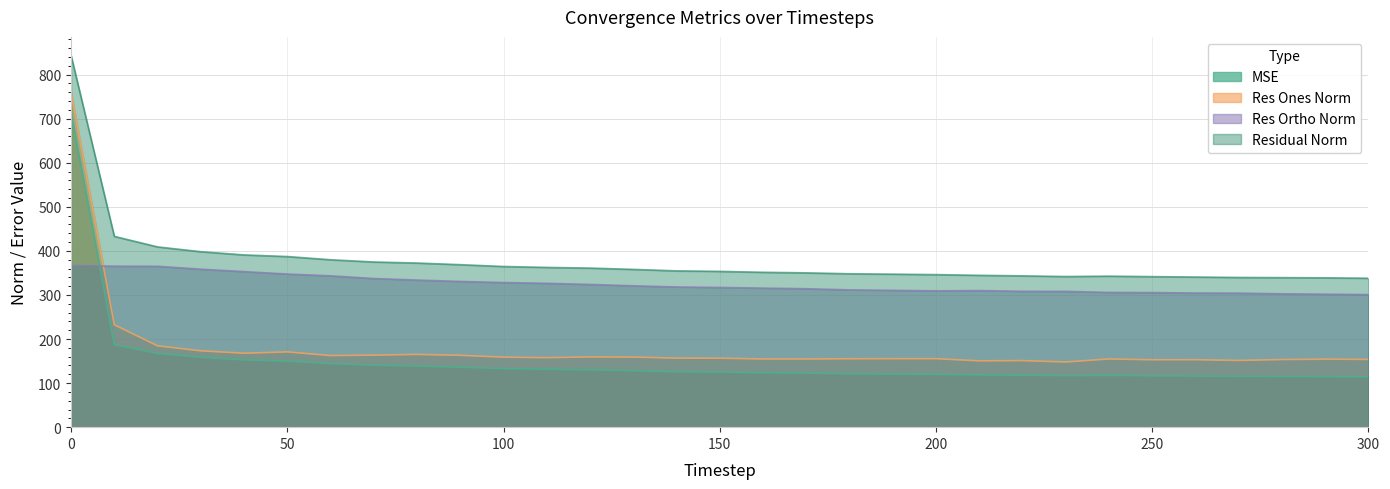

Does the chart display data point markers on the line(s)?

No